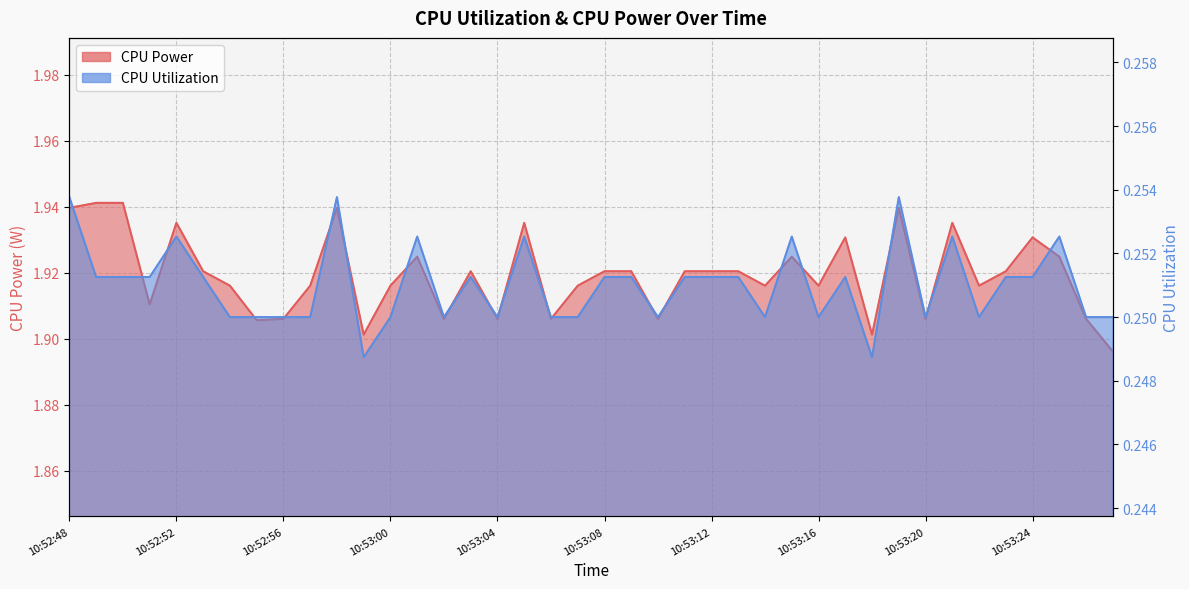

Which has a higher value, 10:52:58 or 10:52:49?

10:52:49